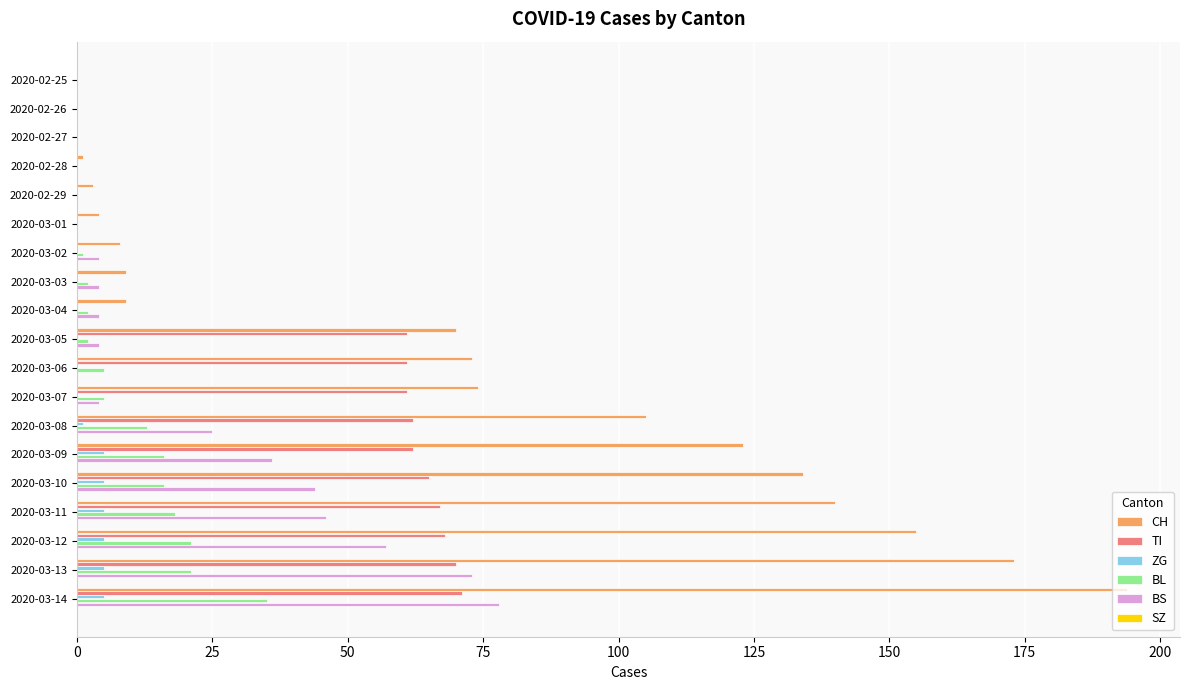

The value of TI at 2020-02-27 is 0. True or false?

True